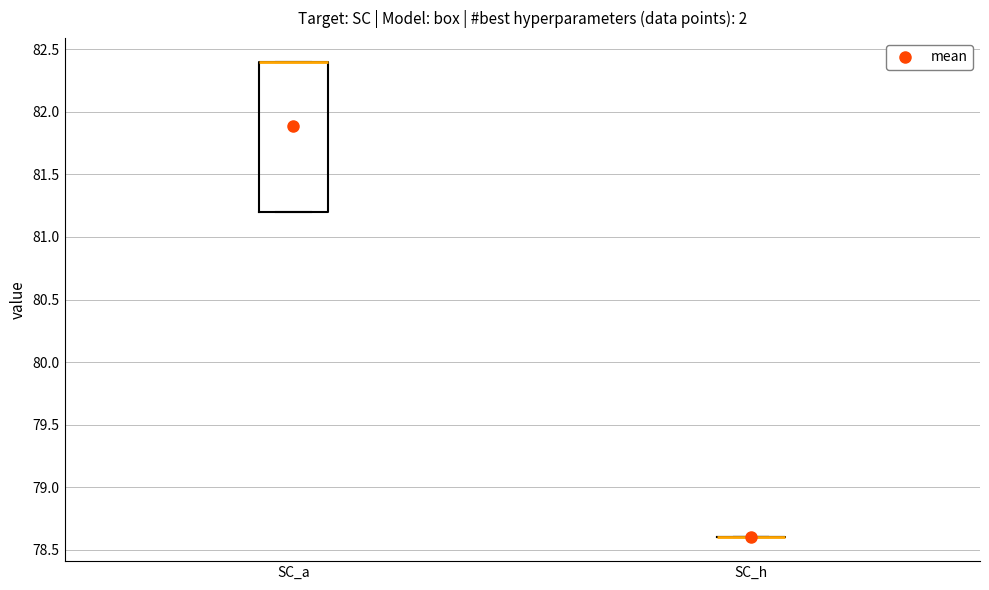

Comparing the boxes themselves (not the whiskers), which one is the tallest?

SC_a